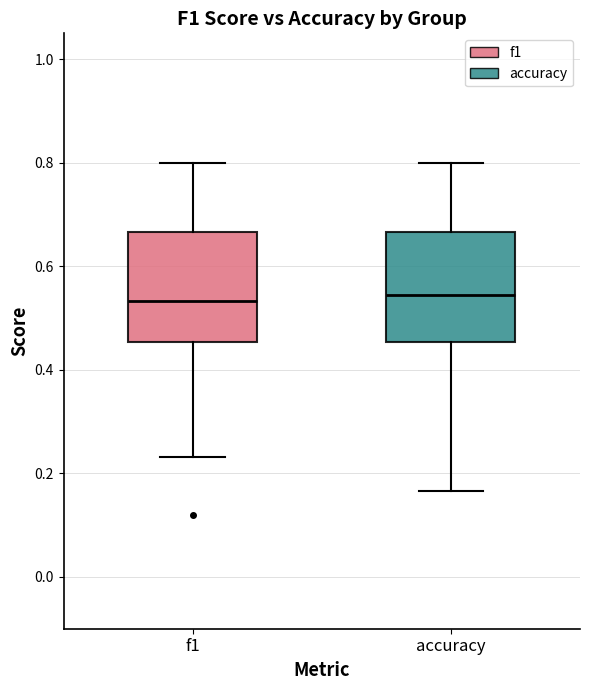

Reading left to right, transcribe this box plot: for each box, give where its median line is, the range the box spans, and where its two whiskers end, as read against the y-axis. The values are not printed on the chart, so give them approximately, as read against the axis.

f1: median 0.54, box 0.46 to 0.66, whiskers 0.24 to 0.80
accuracy: median 0.54, box 0.46 to 0.66, whiskers 0.16 to 0.80